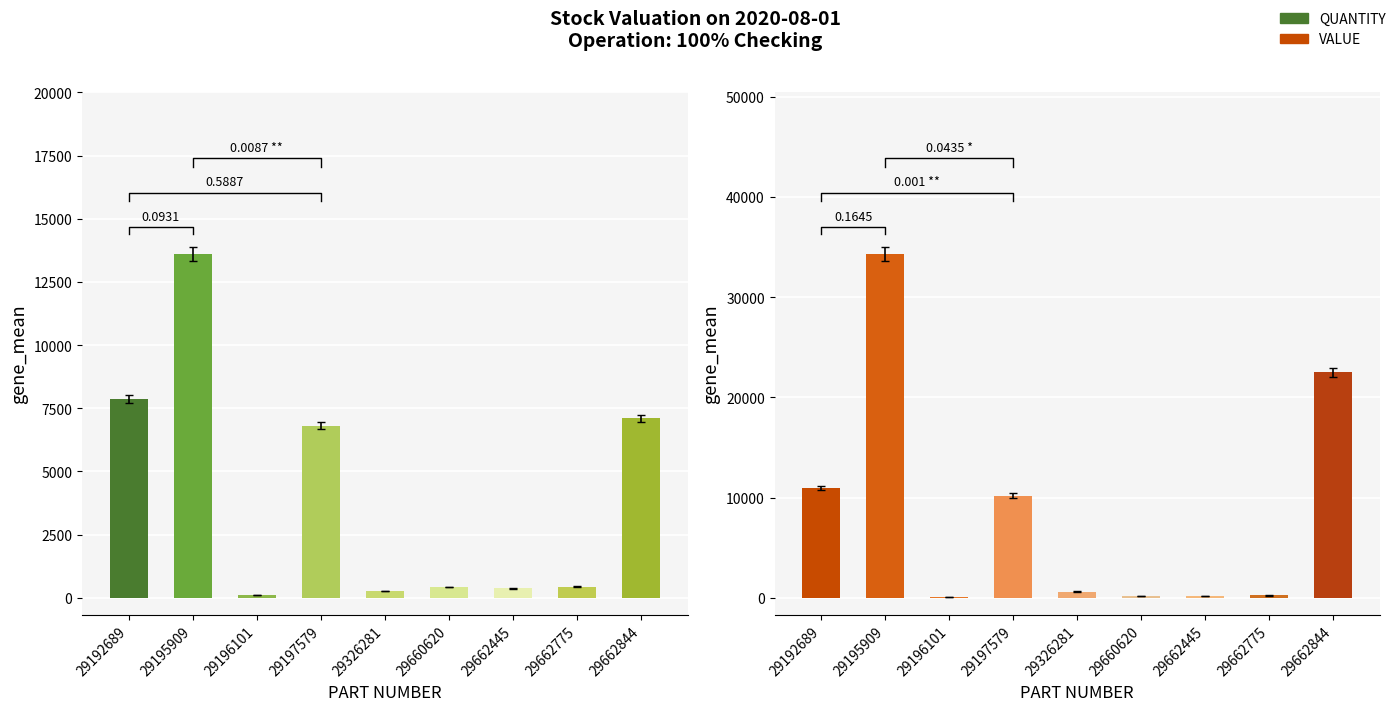

Reading left to right, what are all the values shown in this chart?

QUANTITY: 29192689=7859.0	29195909=13594.0	29196101=106.0	29197579=6809.0	29326281=263.0	29660620=437.0	29662445=375.0	29662775=440.0	29662844=7110.0
VALUE: 29192689=10947.6	29195909=34256.9	29196101=120.2	29197579=10199.9	29326281=625.9	29660620=183.5	29662445=139.1	29662775=231.0	29662844=22496.0